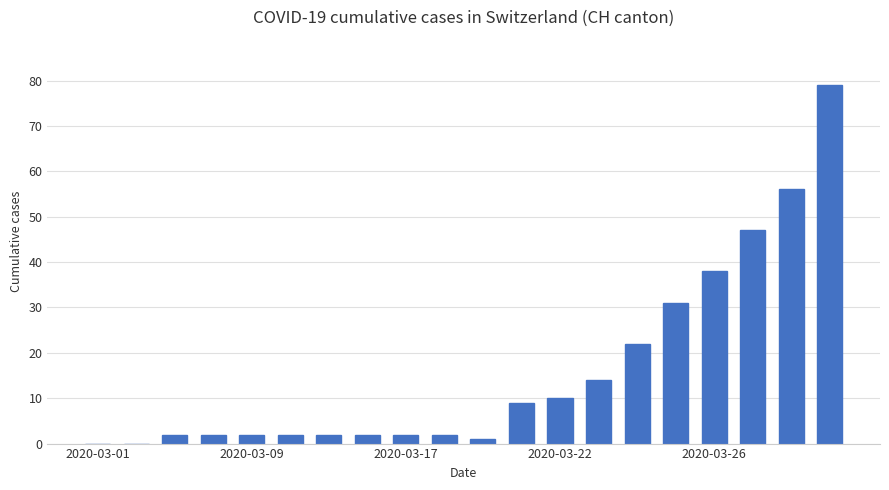

What is the greatest value displayed?

79